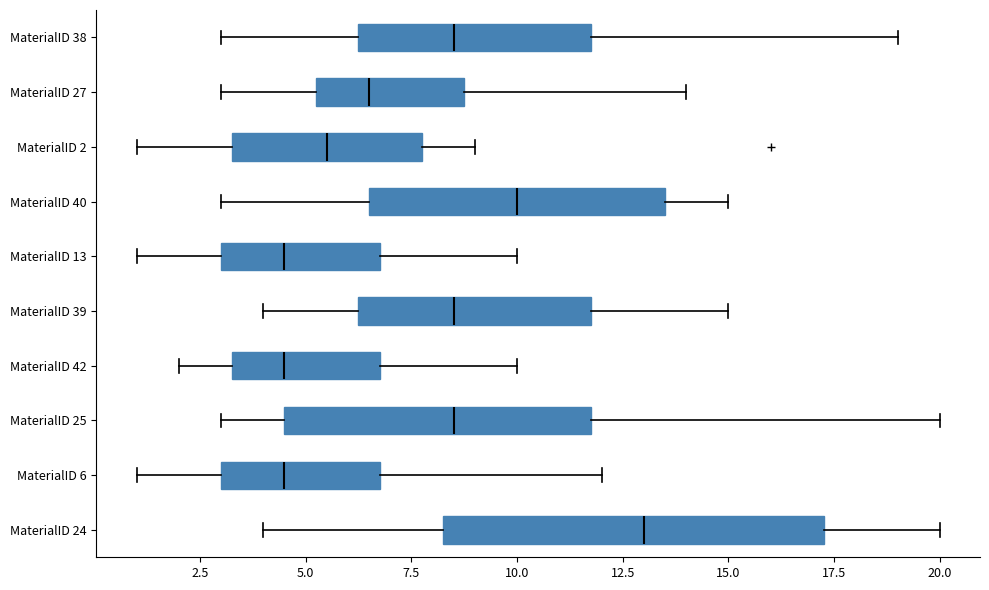

Where does the left whisker of the box for MaterialID 25 end on the x-axis? The values are not printed on the chart, so give them approximately, as read against the axis.

3.0